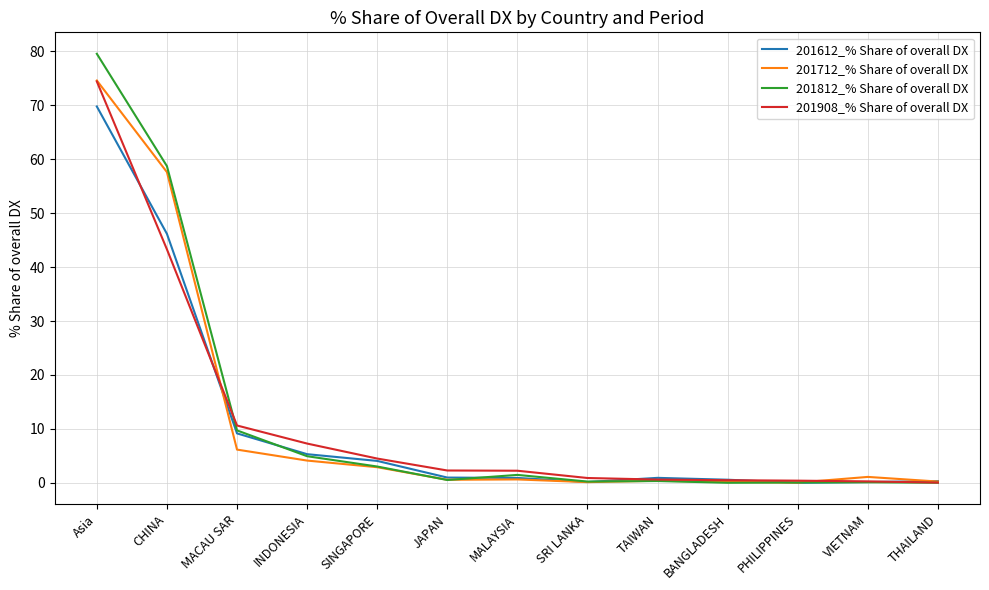

The value of 201908_% Share of overall DX at Asia is 32.5. True or false?

False